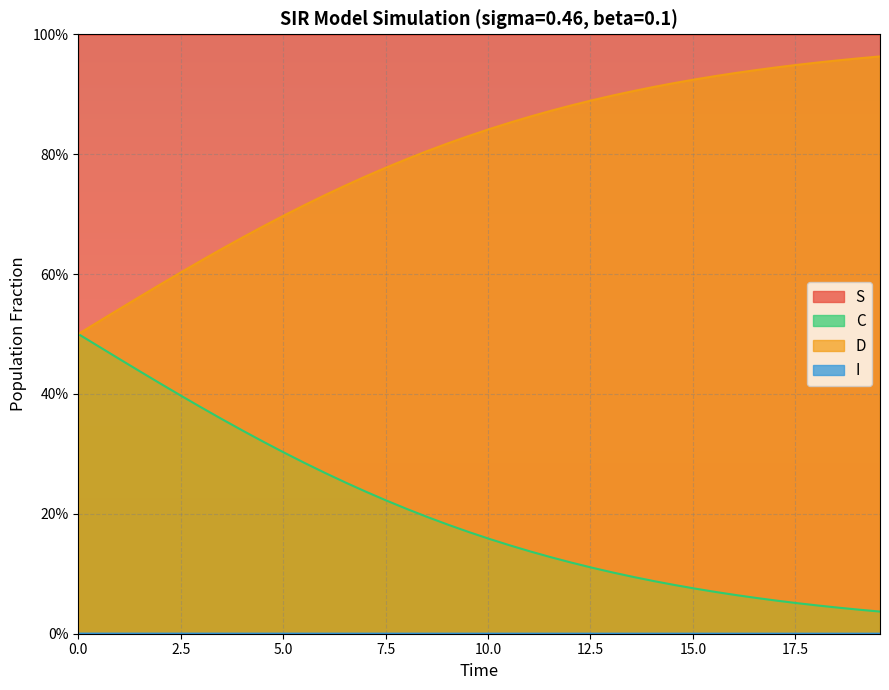

True or false: C and D intersect in this chart.

False